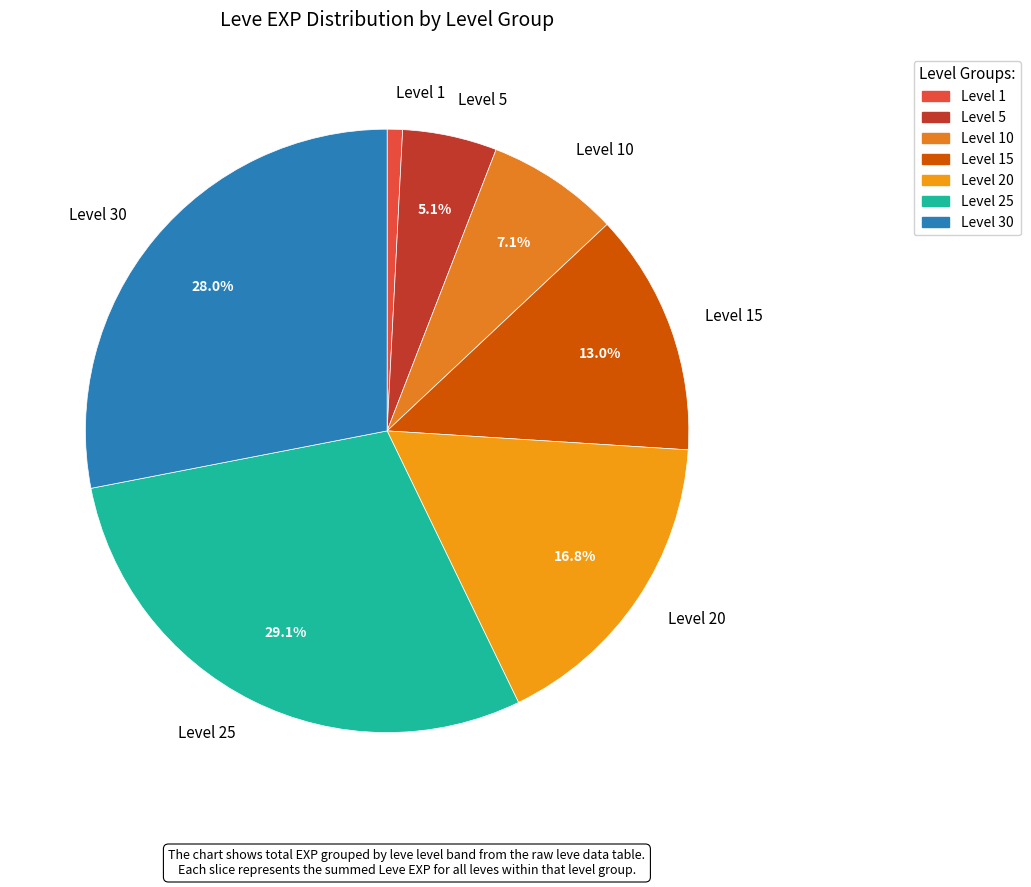

Which slice is the smallest?

Level 1